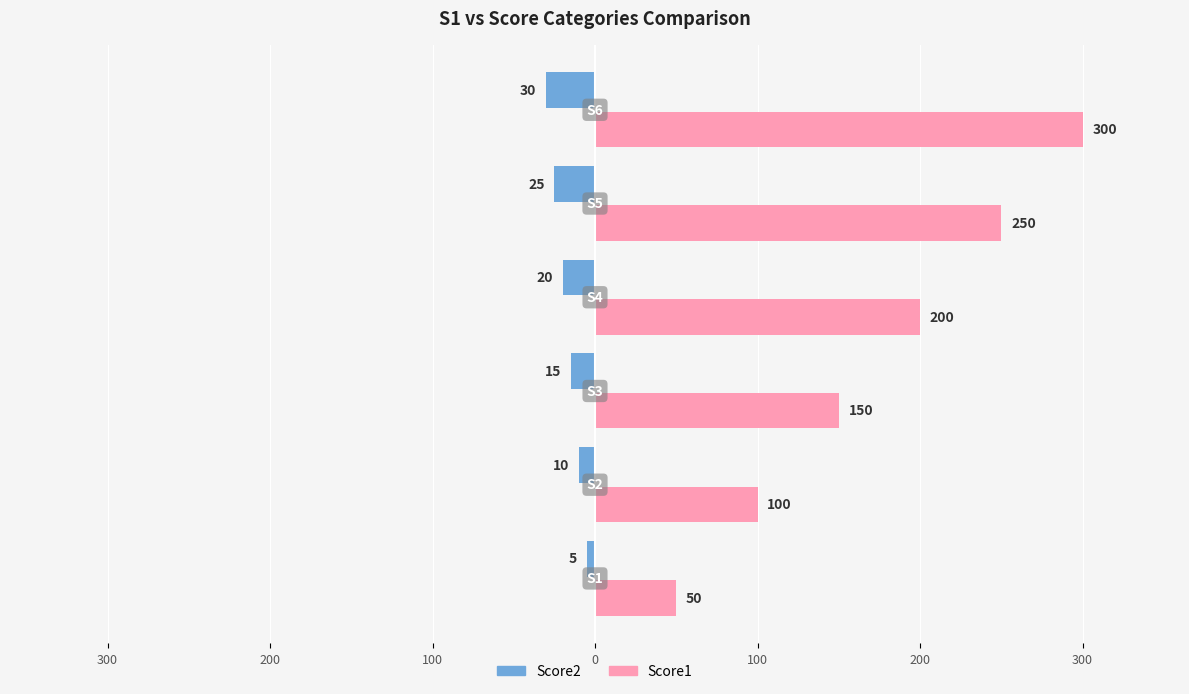

List the series in order of their peak value, highest first.

Score1, Score2